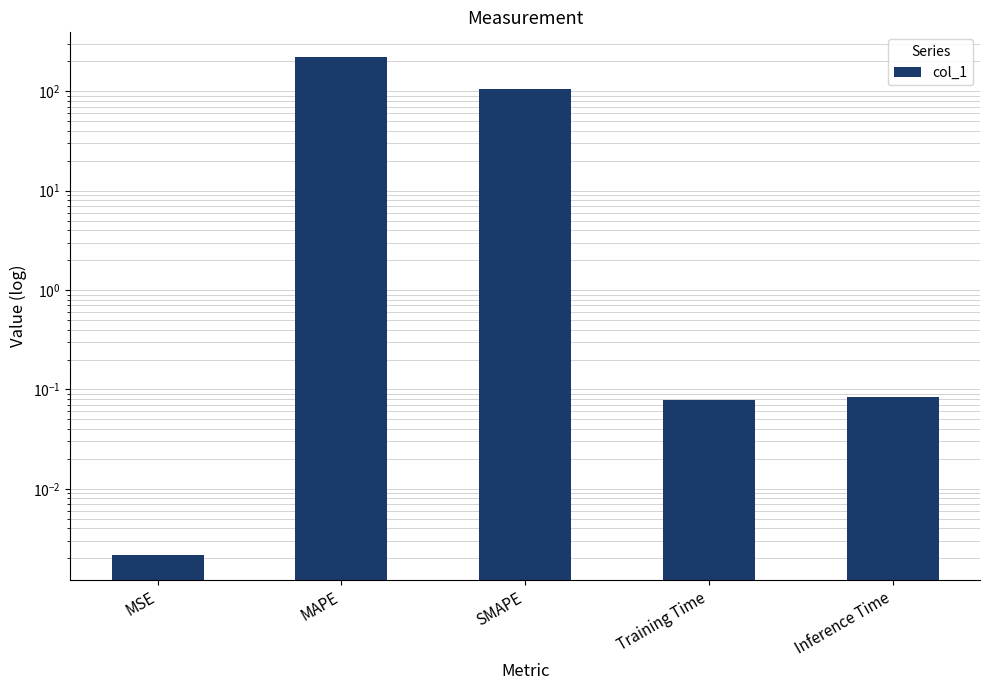

What is the difference between the maximum and minimum values?

220.0